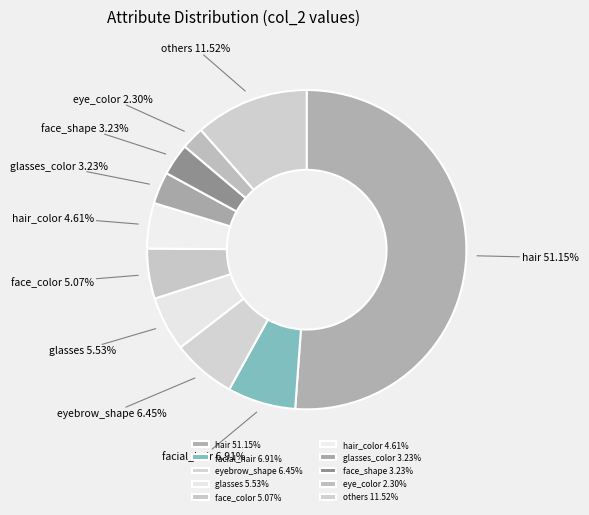

Is the sum of eye_color 2.30% and hair 51.15% greater than half?

Yes